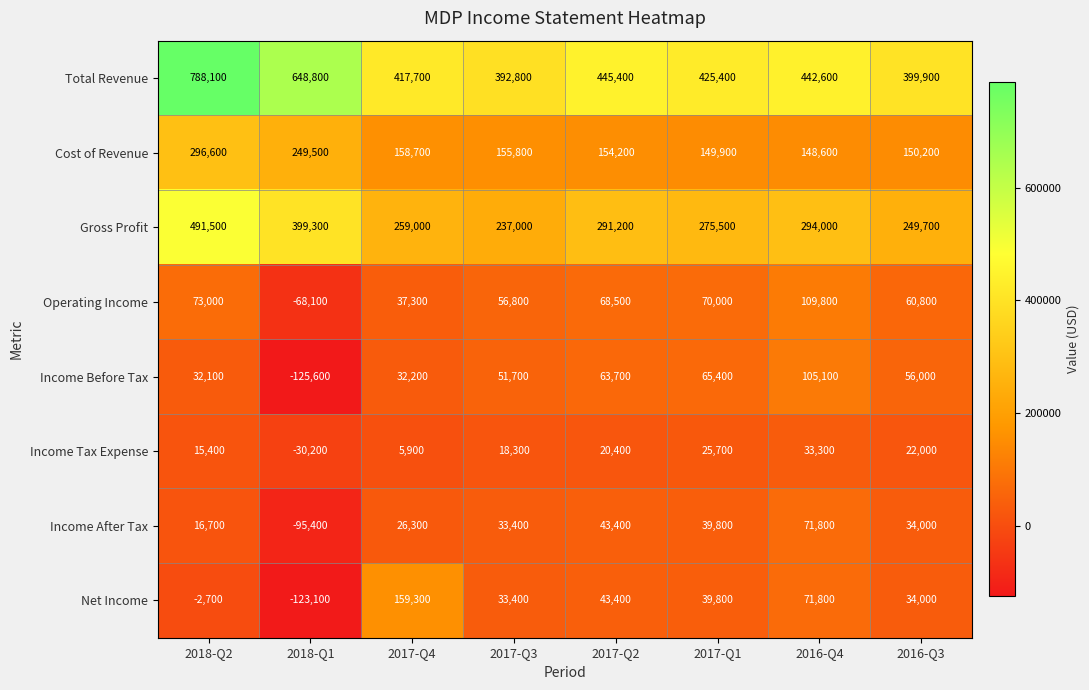

What is the spread (max minus min) of values at 2017-Q1?

399700